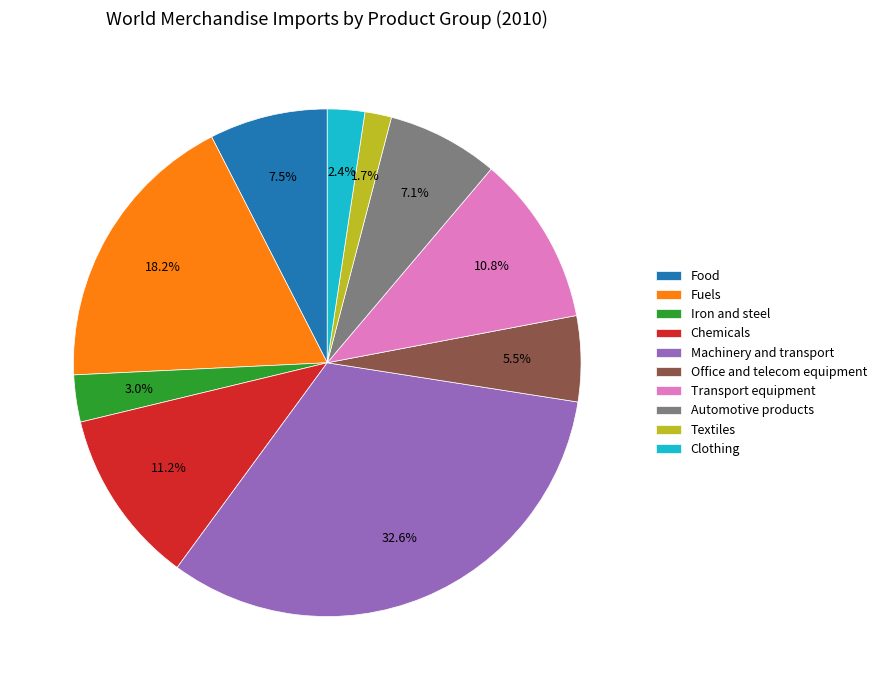

Which category has the smallest portion of the pie?

Textiles